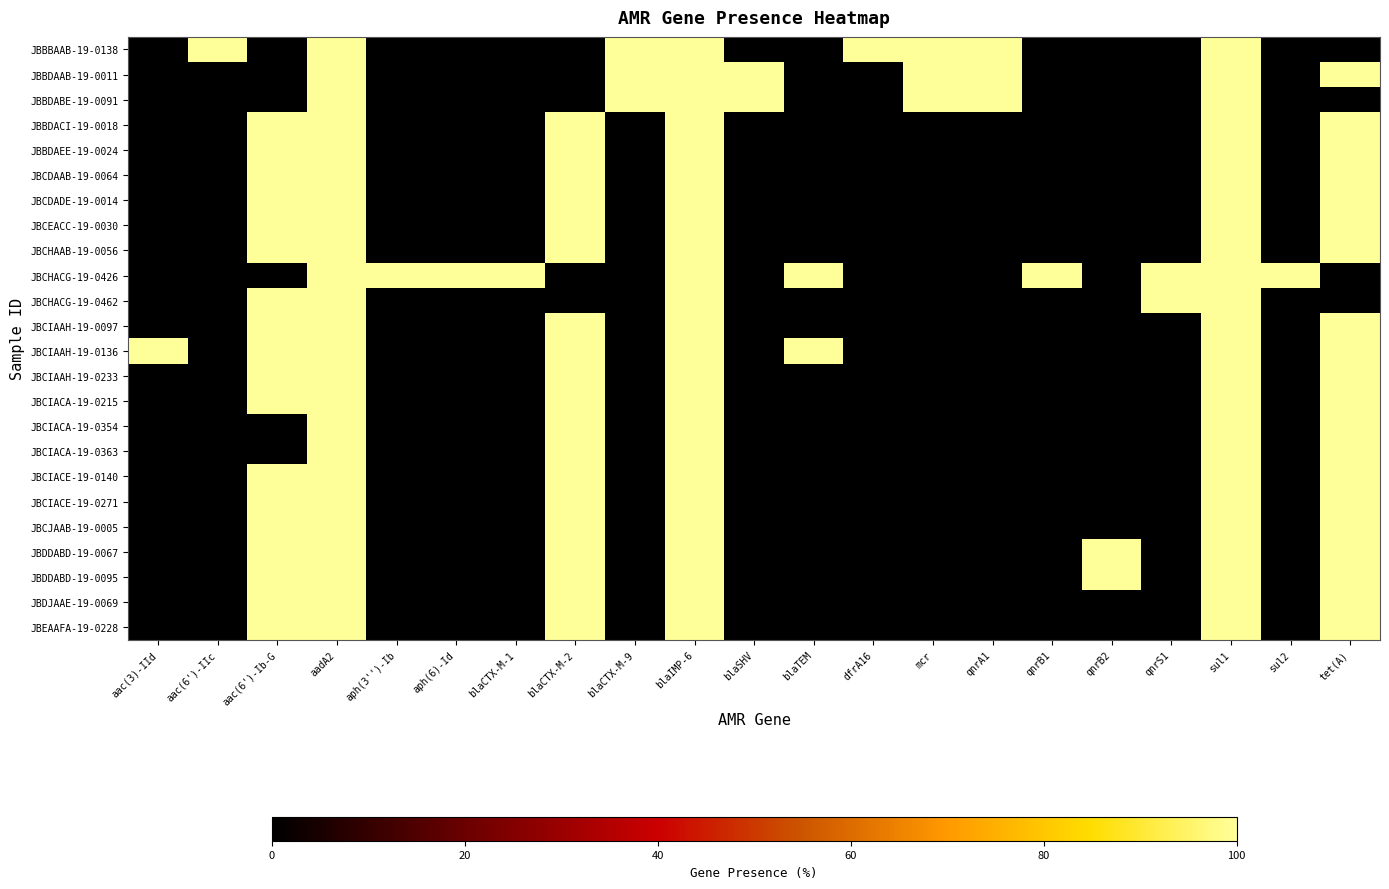

Reading right to left, what are all the values shown in this chart?

JBBBAAB-19-0138: tet(A)=0.0	sul2=0.0	sul1=100.0	qnrS1=0.0	qnrB2=0.0	qnrB1=0.0	qnrA1=99.8	mcr=100.0	dfrA16=100.0	blaTEM=0.0	blaSHV=0.0	blaIMP-6=100.0	blaCTX-M-9=100.0	blaCTX-M-2=0.0	blaCTX-M-1=0.0	aph(6)-Id=0.0	aph(3'')-Ib=0.0	aadA2=100.0	aac(6')-Ib-G=0.0	aac(6')-IIc=100.0	aac(3)-IId=0.0
JBBDAAB-19-0011: tet(A)=100.0	sul2=0.0	sul1=100.0	qnrS1=0.0	qnrB2=0.0	qnrB1=0.0	qnrA1=99.8	mcr=100.0	dfrA16=0.0	blaTEM=0.0	blaSHV=100.0	blaIMP-6=100.0	blaCTX-M-9=100.0	blaCTX-M-2=0.0	blaCTX-M-1=0.0	aph(6)-Id=0.0	aph(3'')-Ib=0.0	aadA2=100.0	aac(6')-Ib-G=0.0	aac(6')-IIc=0.0	aac(3)-IId=0.0
JBBDABE-19-0091: tet(A)=0.0	sul2=0.0	sul1=100.0	qnrS1=0.0	qnrB2=0.0	qnrB1=0.0	qnrA1=99.8	mcr=100.0	dfrA16=0.0	blaTEM=0.0	blaSHV=100.0	blaIMP-6=100.0	blaCTX-M-9=100.0	blaCTX-M-2=0.0	blaCTX-M-1=0.0	aph(6)-Id=0.0	aph(3'')-Ib=0.0	aadA2=100.0	aac(6')-Ib-G=0.0	aac(6')-IIc=0.0	aac(3)-IId=0.0
JBBDACI-19-0018: tet(A)=100.0	sul2=0.0	sul1=100.0	qnrS1=0.0	qnrB2=0.0	qnrB1=0.0	qnrA1=0.0	mcr=0.0	dfrA16=0.0	blaTEM=0.0	blaSHV=0.0	blaIMP-6=100.0	blaCTX-M-9=0.0	blaCTX-M-2=100.0	blaCTX-M-1=0.0	aph(6)-Id=0.0	aph(3'')-Ib=0.0	aadA2=100.0	aac(6')-Ib-G=100.0	aac(6')-IIc=0.0	aac(3)-IId=0.0
JBBDAEE-19-0024: tet(A)=100.0	sul2=0.0	sul1=100.0	qnrS1=0.0	qnrB2=0.0	qnrB1=0.0	qnrA1=0.0	mcr=0.0	dfrA16=0.0	blaTEM=0.0	blaSHV=0.0	blaIMP-6=100.0	blaCTX-M-9=0.0	blaCTX-M-2=100.0	blaCTX-M-1=0.0	aph(6)-Id=0.0	aph(3'')-Ib=0.0	aadA2=100.0	aac(6')-Ib-G=100.0	aac(6')-IIc=0.0	aac(3)-IId=0.0
JBCDAAB-19-0064: tet(A)=100.0	sul2=0.0	sul1=100.0	qnrS1=0.0	qnrB2=0.0	qnrB1=0.0	qnrA1=0.0	mcr=0.0	dfrA16=0.0	blaTEM=0.0	blaSHV=0.0	blaIMP-6=100.0	blaCTX-M-9=0.0	blaCTX-M-2=100.0	blaCTX-M-1=0.0	aph(6)-Id=0.0	aph(3'')-Ib=0.0	aadA2=100.0	aac(6')-Ib-G=100.0	aac(6')-IIc=0.0	aac(3)-IId=0.0
JBCDADE-19-0014: tet(A)=100.0	sul2=0.0	sul1=100.0	qnrS1=0.0	qnrB2=0.0	qnrB1=0.0	qnrA1=0.0	mcr=0.0	dfrA16=0.0	blaTEM=0.0	blaSHV=0.0	blaIMP-6=100.0	blaCTX-M-9=0.0	blaCTX-M-2=100.0	blaCTX-M-1=0.0	aph(6)-Id=0.0	aph(3'')-Ib=0.0	aadA2=100.0	aac(6')-Ib-G=100.0	aac(6')-IIc=0.0	aac(3)-IId=0.0
JBCEACC-19-0030: tet(A)=100.0	sul2=0.0	sul1=100.0	qnrS1=0.0	qnrB2=0.0	qnrB1=0.0	qnrA1=0.0	mcr=0.0	dfrA16=0.0	blaTEM=0.0	blaSHV=0.0	blaIMP-6=100.0	blaCTX-M-9=0.0	blaCTX-M-2=100.0	blaCTX-M-1=0.0	aph(6)-Id=0.0	aph(3'')-Ib=0.0	aadA2=100.0	aac(6')-Ib-G=100.0	aac(6')-IIc=0.0	aac(3)-IId=0.0
JBCHAAB-19-0056: tet(A)=100.0	sul2=0.0	sul1=100.0	qnrS1=0.0	qnrB2=0.0	qnrB1=0.0	qnrA1=0.0	mcr=0.0	dfrA16=0.0	blaTEM=0.0	blaSHV=0.0	blaIMP-6=100.0	blaCTX-M-9=0.0	blaCTX-M-2=100.0	blaCTX-M-1=0.0	aph(6)-Id=0.0	aph(3'')-Ib=0.0	aadA2=100.0	aac(6')-Ib-G=100.0	aac(6')-IIc=0.0	aac(3)-IId=0.0
JBCHACG-19-0426: tet(A)=0.0	sul2=100.0	sul1=100.0	qnrS1=100.0	qnrB2=0.0	qnrB1=100.0	qnrA1=0.0	mcr=0.0	dfrA16=0.0	blaTEM=100.0	blaSHV=0.0	blaIMP-6=100.0	blaCTX-M-9=0.0	blaCTX-M-2=0.0	blaCTX-M-1=100.0	aph(6)-Id=100.0	aph(3'')-Ib=100.0	aadA2=100.0	aac(6')-Ib-G=0.0	aac(6')-IIc=0.0	aac(3)-IId=0.0
JBCHACG-19-0462: tet(A)=0.0	sul2=0.0	sul1=100.0	qnrS1=100.0	qnrB2=0.0	qnrB1=0.0	qnrA1=0.0	mcr=0.0	dfrA16=0.0	blaTEM=0.0	blaSHV=0.0	blaIMP-6=100.0	blaCTX-M-9=0.0	blaCTX-M-2=0.0	blaCTX-M-1=0.0	aph(6)-Id=0.0	aph(3'')-Ib=0.0	aadA2=100.0	aac(6')-Ib-G=100.0	aac(6')-IIc=0.0	aac(3)-IId=0.0
JBCIAAH-19-0097: tet(A)=100.0	sul2=0.0	sul1=100.0	qnrS1=0.0	qnrB2=0.0	qnrB1=0.0	qnrA1=0.0	mcr=0.0	dfrA16=0.0	blaTEM=0.0	blaSHV=0.0	blaIMP-6=100.0	blaCTX-M-9=0.0	blaCTX-M-2=100.0	blaCTX-M-1=0.0	aph(6)-Id=0.0	aph(3'')-Ib=0.0	aadA2=100.0	aac(6')-Ib-G=100.0	aac(6')-IIc=0.0	aac(3)-IId=0.0
JBCIAAH-19-0136: tet(A)=100.0	sul2=0.0	sul1=100.0	qnrS1=0.0	qnrB2=0.0	qnrB1=0.0	qnrA1=0.0	mcr=0.0	dfrA16=0.0	blaTEM=100.0	blaSHV=0.0	blaIMP-6=100.0	blaCTX-M-9=0.0	blaCTX-M-2=100.0	blaCTX-M-1=0.0	aph(6)-Id=0.0	aph(3'')-Ib=0.0	aadA2=100.0	aac(6')-Ib-G=100.0	aac(6')-IIc=0.0	aac(3)-IId=100.0
JBCIAAH-19-0233: tet(A)=100.0	sul2=0.0	sul1=100.0	qnrS1=0.0	qnrB2=0.0	qnrB1=0.0	qnrA1=0.0	mcr=0.0	dfrA16=0.0	blaTEM=0.0	blaSHV=0.0	blaIMP-6=100.0	blaCTX-M-9=0.0	blaCTX-M-2=100.0	blaCTX-M-1=0.0	aph(6)-Id=0.0	aph(3'')-Ib=0.0	aadA2=100.0	aac(6')-Ib-G=100.0	aac(6')-IIc=0.0	aac(3)-IId=0.0
JBCIACA-19-0215: tet(A)=100.0	sul2=0.0	sul1=100.0	qnrS1=0.0	qnrB2=0.0	qnrB1=0.0	qnrA1=0.0	mcr=0.0	dfrA16=0.0	blaTEM=0.0	blaSHV=0.0	blaIMP-6=100.0	blaCTX-M-9=0.0	blaCTX-M-2=100.0	blaCTX-M-1=0.0	aph(6)-Id=0.0	aph(3'')-Ib=0.0	aadA2=100.0	aac(6')-Ib-G=100.0	aac(6')-IIc=0.0	aac(3)-IId=0.0
JBCIACA-19-0354: tet(A)=100.0	sul2=0.0	sul1=100.0	qnrS1=0.0	qnrB2=0.0	qnrB1=0.0	qnrA1=0.0	mcr=0.0	dfrA16=0.0	blaTEM=0.0	blaSHV=0.0	blaIMP-6=100.0	blaCTX-M-9=0.0	blaCTX-M-2=100.0	blaCTX-M-1=0.0	aph(6)-Id=0.0	aph(3'')-Ib=0.0	aadA2=100.0	aac(6')-Ib-G=0.0	aac(6')-IIc=0.0	aac(3)-IId=0.0
JBCIACA-19-0363: tet(A)=100.0	sul2=0.0	sul1=100.0	qnrS1=0.0	qnrB2=0.0	qnrB1=0.0	qnrA1=0.0	mcr=0.0	dfrA16=0.0	blaTEM=0.0	blaSHV=0.0	blaIMP-6=100.0	blaCTX-M-9=0.0	blaCTX-M-2=100.0	blaCTX-M-1=0.0	aph(6)-Id=0.0	aph(3'')-Ib=0.0	aadA2=100.0	aac(6')-Ib-G=0.0	aac(6')-IIc=0.0	aac(3)-IId=0.0
JBCIACE-19-0140: tet(A)=100.0	sul2=0.0	sul1=100.0	qnrS1=0.0	qnrB2=0.0	qnrB1=0.0	qnrA1=0.0	mcr=0.0	dfrA16=0.0	blaTEM=0.0	blaSHV=0.0	blaIMP-6=100.0	blaCTX-M-9=0.0	blaCTX-M-2=100.0	blaCTX-M-1=0.0	aph(6)-Id=0.0	aph(3'')-Ib=0.0	aadA2=100.0	aac(6')-Ib-G=100.0	aac(6')-IIc=0.0	aac(3)-IId=0.0
JBCIACE-19-0271: tet(A)=100.0	sul2=0.0	sul1=100.0	qnrS1=0.0	qnrB2=0.0	qnrB1=0.0	qnrA1=0.0	mcr=0.0	dfrA16=0.0	blaTEM=0.0	blaSHV=0.0	blaIMP-6=100.0	blaCTX-M-9=0.0	blaCTX-M-2=100.0	blaCTX-M-1=0.0	aph(6)-Id=0.0	aph(3'')-Ib=0.0	aadA2=100.0	aac(6')-Ib-G=100.0	aac(6')-IIc=0.0	aac(3)-IId=0.0
JBCJAAB-19-0005: tet(A)=100.0	sul2=0.0	sul1=100.0	qnrS1=0.0	qnrB2=0.0	qnrB1=0.0	qnrA1=0.0	mcr=0.0	dfrA16=0.0	blaTEM=0.0	blaSHV=0.0	blaIMP-6=100.0	blaCTX-M-9=0.0	blaCTX-M-2=100.0	blaCTX-M-1=0.0	aph(6)-Id=0.0	aph(3'')-Ib=0.0	aadA2=100.0	aac(6')-Ib-G=100.0	aac(6')-IIc=0.0	aac(3)-IId=0.0
JBDDABD-19-0067: tet(A)=100.0	sul2=0.0	sul1=100.0	qnrS1=0.0	qnrB2=100.0	qnrB1=0.0	qnrA1=0.0	mcr=0.0	dfrA16=0.0	blaTEM=0.0	blaSHV=0.0	blaIMP-6=100.0	blaCTX-M-9=0.0	blaCTX-M-2=100.0	blaCTX-M-1=0.0	aph(6)-Id=0.0	aph(3'')-Ib=0.0	aadA2=100.0	aac(6')-Ib-G=100.0	aac(6')-IIc=0.0	aac(3)-IId=0.0
JBDDABD-19-0095: tet(A)=100.0	sul2=0.0	sul1=100.0	qnrS1=0.0	qnrB2=100.0	qnrB1=0.0	qnrA1=0.0	mcr=0.0	dfrA16=0.0	blaTEM=0.0	blaSHV=0.0	blaIMP-6=100.0	blaCTX-M-9=0.0	blaCTX-M-2=100.0	blaCTX-M-1=0.0	aph(6)-Id=0.0	aph(3'')-Ib=0.0	aadA2=100.0	aac(6')-Ib-G=100.0	aac(6')-IIc=0.0	aac(3)-IId=0.0
JBDJAAE-19-0069: tet(A)=100.0	sul2=0.0	sul1=100.0	qnrS1=0.0	qnrB2=0.0	qnrB1=0.0	qnrA1=0.0	mcr=0.0	dfrA16=0.0	blaTEM=0.0	blaSHV=0.0	blaIMP-6=100.0	blaCTX-M-9=0.0	blaCTX-M-2=100.0	blaCTX-M-1=0.0	aph(6)-Id=0.0	aph(3'')-Ib=0.0	aadA2=100.0	aac(6')-Ib-G=100.0	aac(6')-IIc=0.0	aac(3)-IId=0.0
JBEAAFA-19-0228: tet(A)=100.0	sul2=0.0	sul1=100.0	qnrS1=0.0	qnrB2=0.0	qnrB1=0.0	qnrA1=0.0	mcr=0.0	dfrA16=0.0	blaTEM=0.0	blaSHV=0.0	blaIMP-6=100.0	blaCTX-M-9=0.0	blaCTX-M-2=100.0	blaCTX-M-1=0.0	aph(6)-Id=0.0	aph(3'')-Ib=0.0	aadA2=100.0	aac(6')-Ib-G=100.0	aac(6')-IIc=0.0	aac(3)-IId=0.0